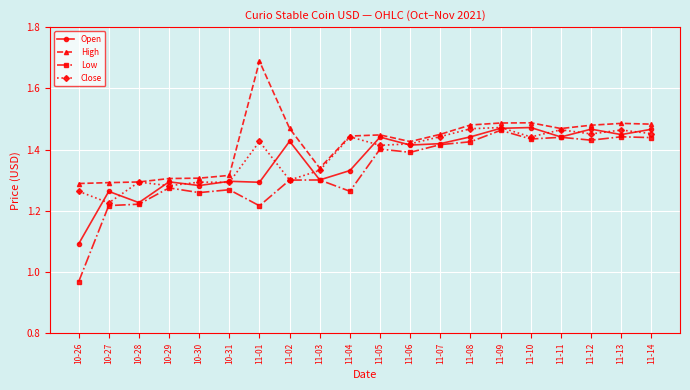

At 11-01, list the series in order from largest to smallest.

High, Close, Open, Low